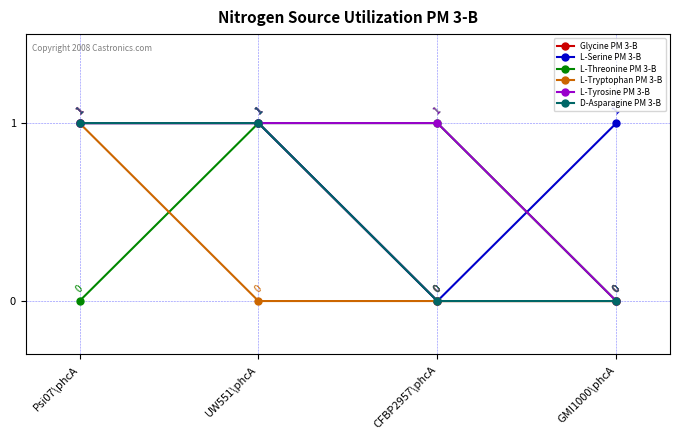

Reading left to right, transcribe all the data shown in this chart.

Glycine PM 3-B: 1	1	0	0
L-Serine PM 3-B: 1	1	0	1
L-Threonine PM 3-B: 0	1	1	0
L-Tryptophan PM 3-B: 1	0	0	0
L-Tyrosine PM 3-B: 1	1	1	0
D-Asparagine PM 3-B: 1	1	0	0